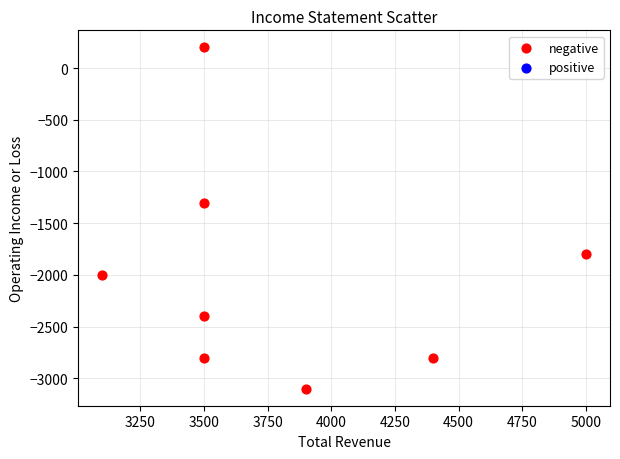

What Y value in the scatter plot is closest to -1450?

-1300